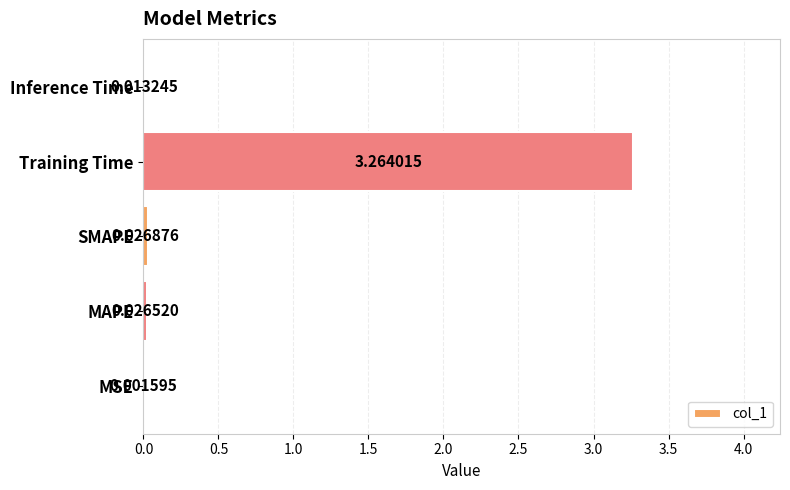

What is the change in value from Training Time to Inference Time?

-3.3